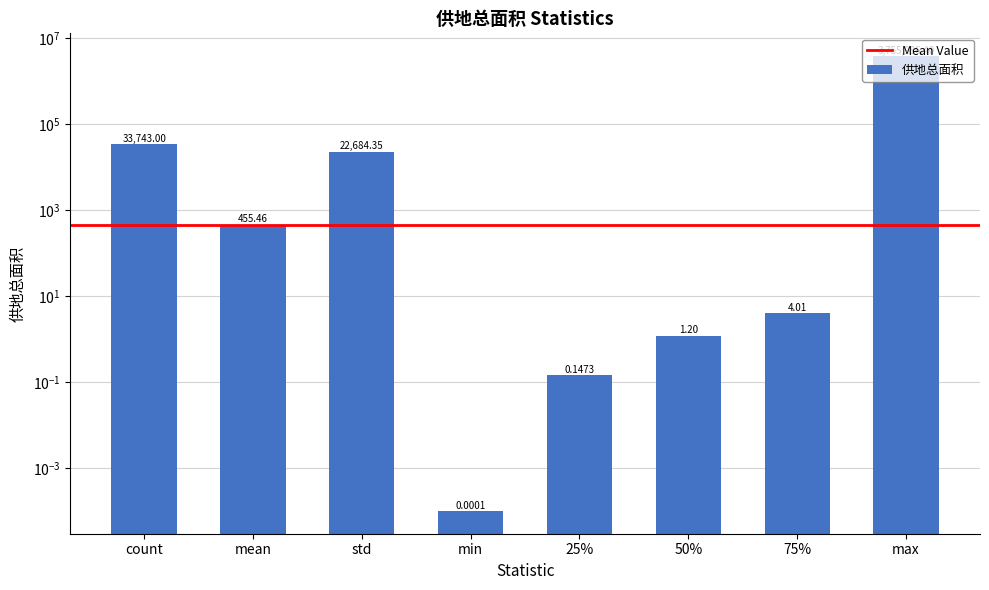

True or false: the data shows 1.2 at 50%.

True